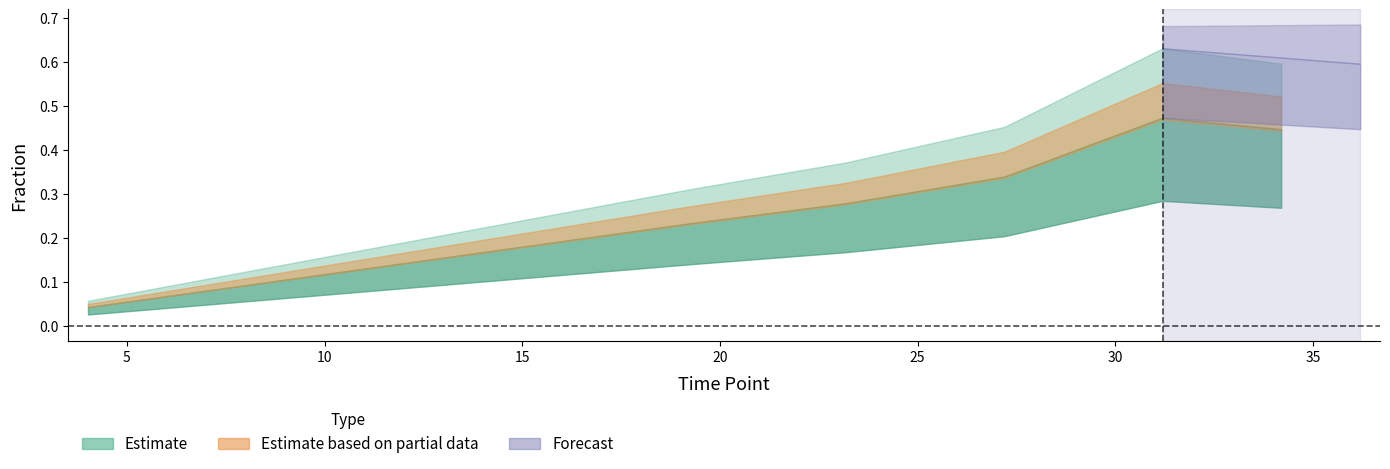

How many lines are shown in the chart?

3